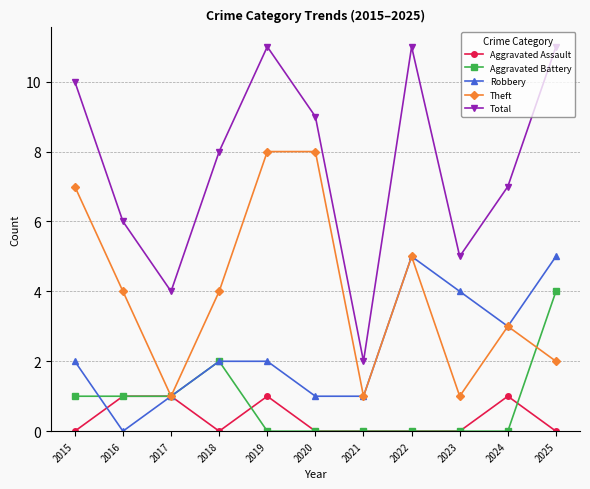

At which label does Total first exceed 8?

2015